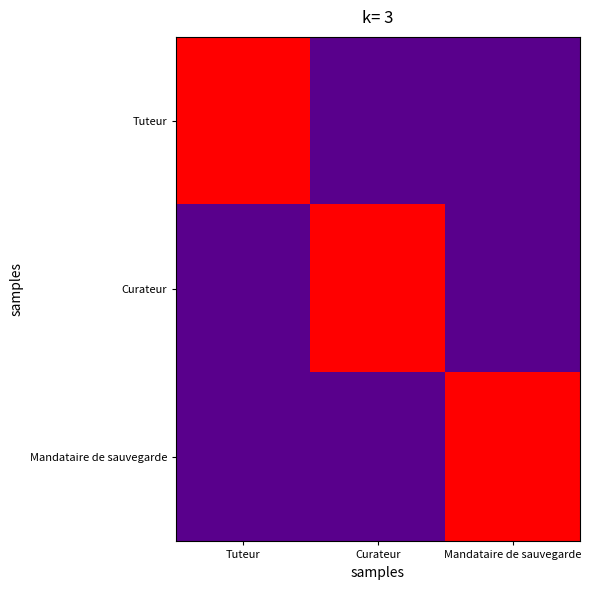

Reading right to left, what are all the values shown in this chart?

Tuteur: Mandataire de sauvegarde=0	Curateur=0	Tuteur=1
Curateur: Mandataire de sauvegarde=0	Curateur=1	Tuteur=0
Mandataire de sauvegarde: Mandataire de sauvegarde=1	Curateur=0	Tuteur=0